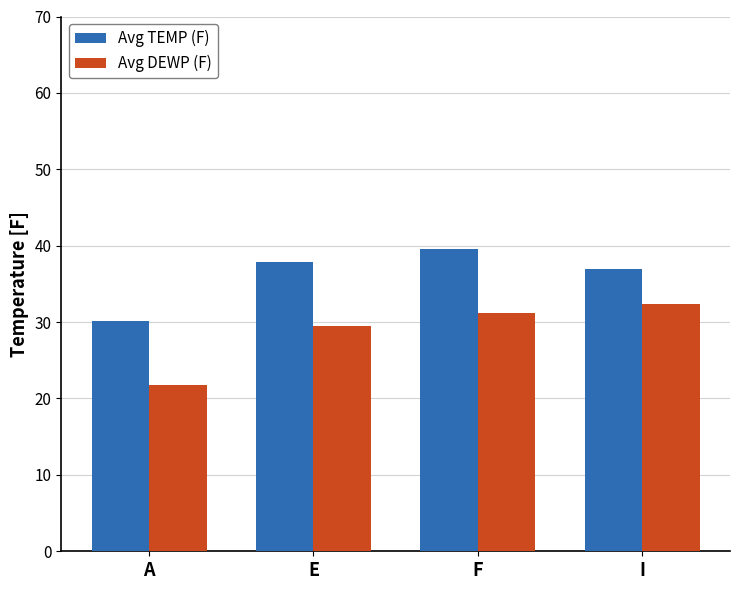

What is the label of the 4th bar from the left?

I